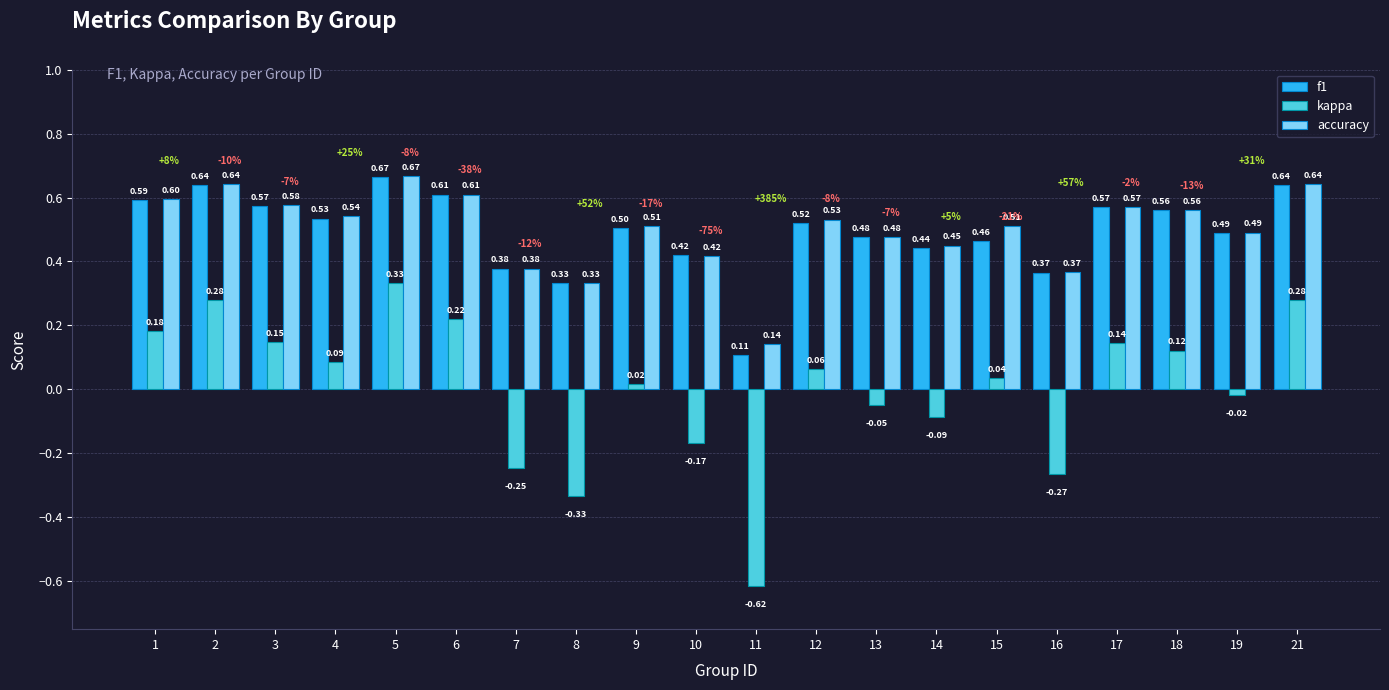

What is the spread (max minus min) of values at 15?

0.5